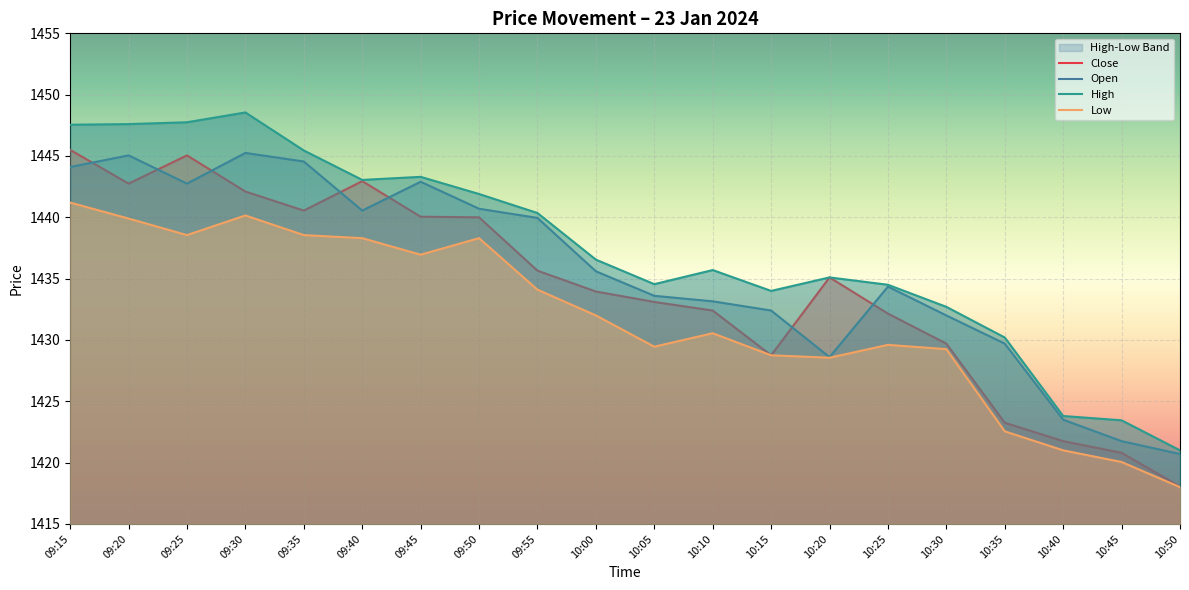

Reading left to right, extract all data points from this chart.

Close: 1445.5	1442.8	1445.0	1442.1	1440.5	1443.0	1440.0	1440.0	1435.7	1434.0	1433.1	1432.4	1428.8	1435.1	1432.2	1429.7	1423.2	1421.8	1420.8	1418.0
Open: 1444.1	1445.0	1442.8	1445.2	1444.5	1440.5	1442.9	1440.7	1440.0	1435.6	1433.6	1433.2	1432.4	1428.6	1434.3	1432.0	1429.7	1423.5	1421.8	1420.7
High: 1447.5	1447.6	1447.8	1448.5	1445.5	1443.0	1443.3	1441.9	1440.3	1436.5	1434.5	1435.7	1434.0	1435.1	1434.5	1432.7	1430.2	1423.8	1423.5	1421.0
Low: 1441.2	1439.9	1438.5	1440.2	1438.5	1438.3	1437.0	1438.3	1434.1	1432.0	1429.5	1430.5	1428.8	1428.5	1429.6	1429.2	1422.5	1421.0	1420.0	1418.0